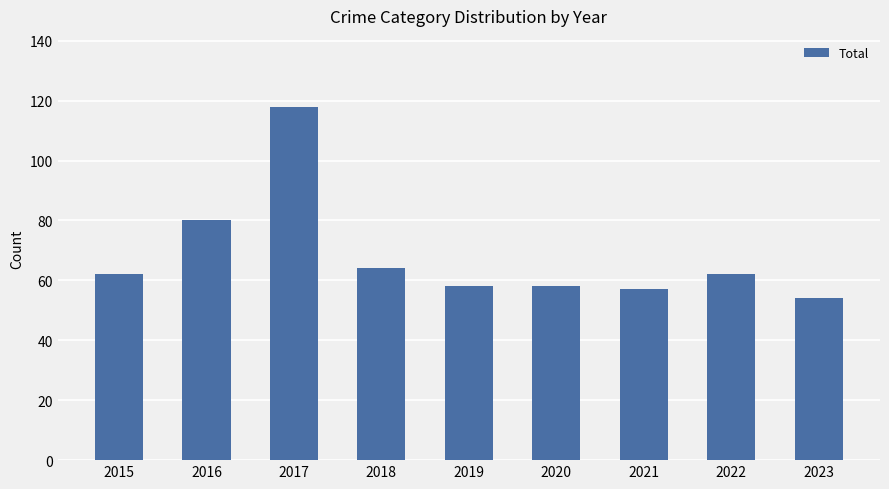

What is the value of the 3rd bar from the left?

118